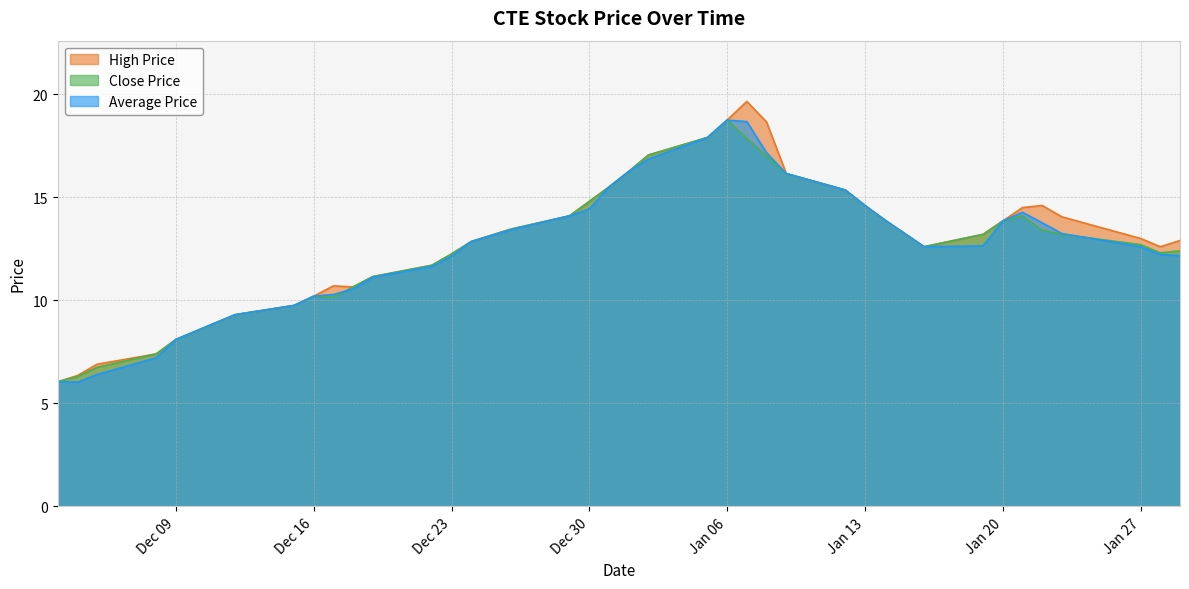

Does the chart have visible grid lines?

Yes